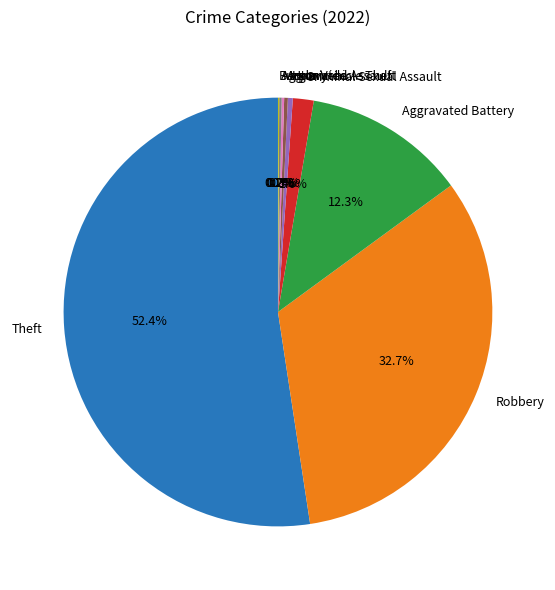

Which has a higher value, Robbery or Criminal Sexual Assault?

Robbery